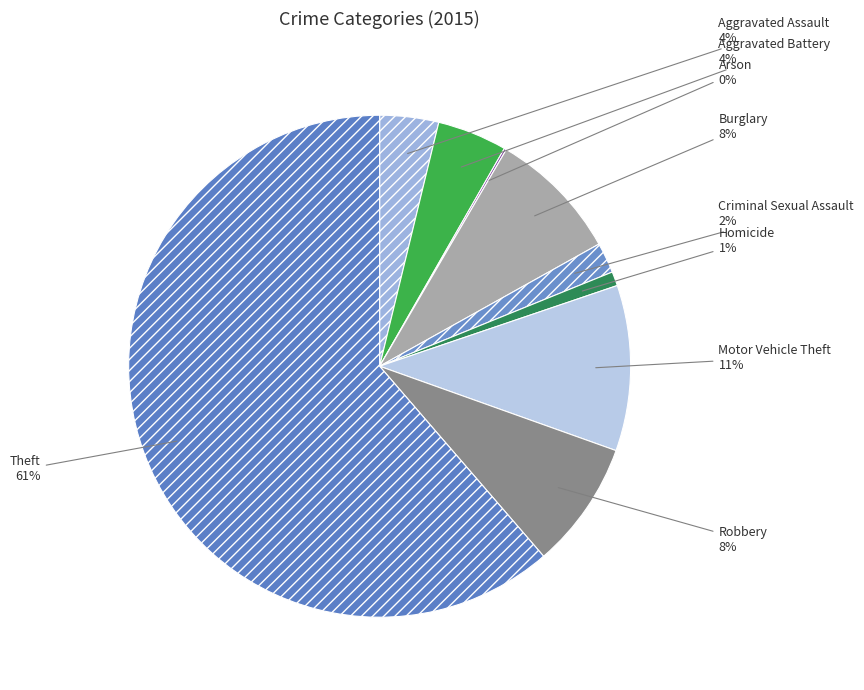

To the nearest percent, what is the difference between the largest and smallest slice percentages?

61%